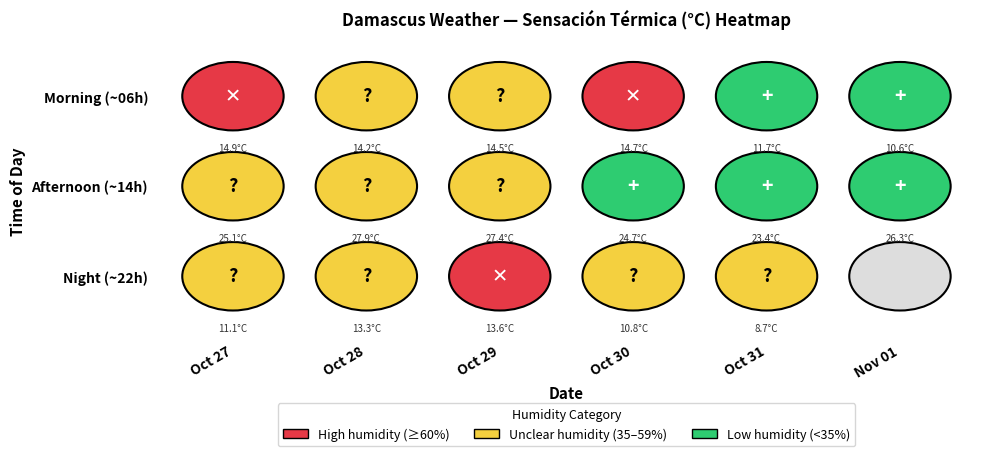

What is the average value of the 2025-11-01 Morning series?

10.6